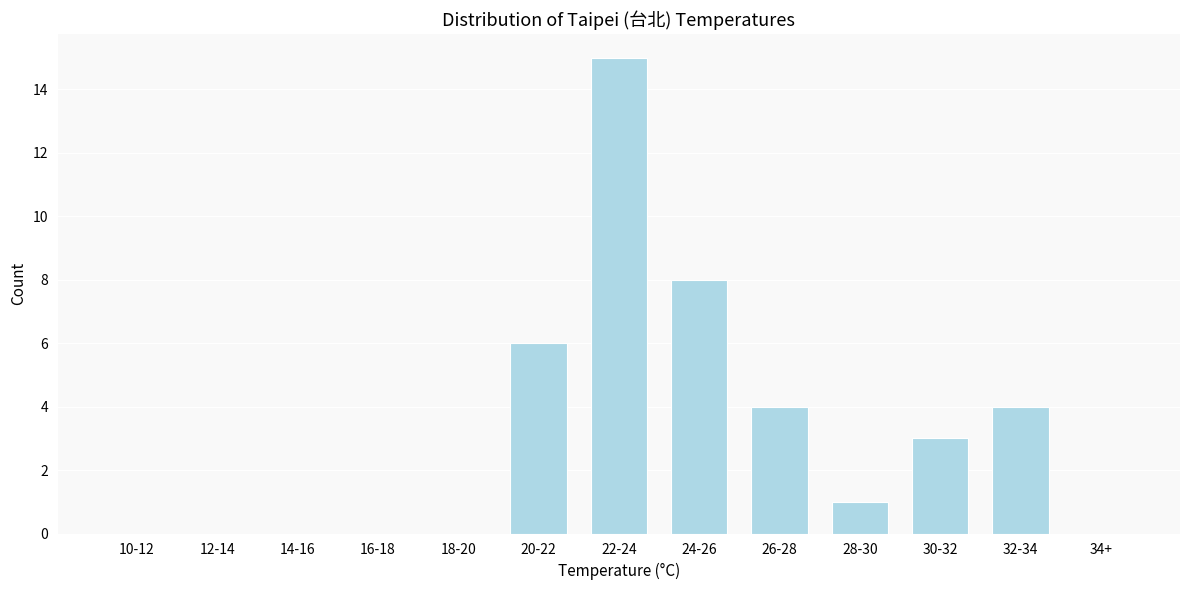

Reading right to left, transcribe all the data shown in this chart.

34+=0	32-34=4	30-32=3	28-30=1	26-28=4	24-26=8	22-24=15	20-22=6	18-20=0	16-18=0	14-16=0	12-14=0	10-12=0